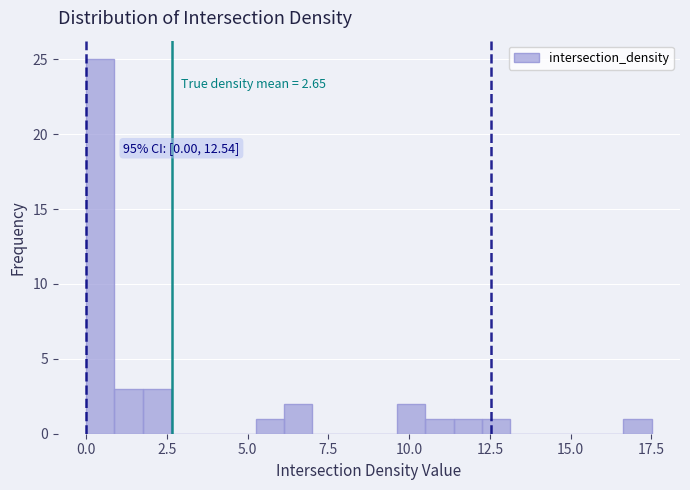

Read against the x-axis, roughly where is the centre of the tallest bar?

0.5